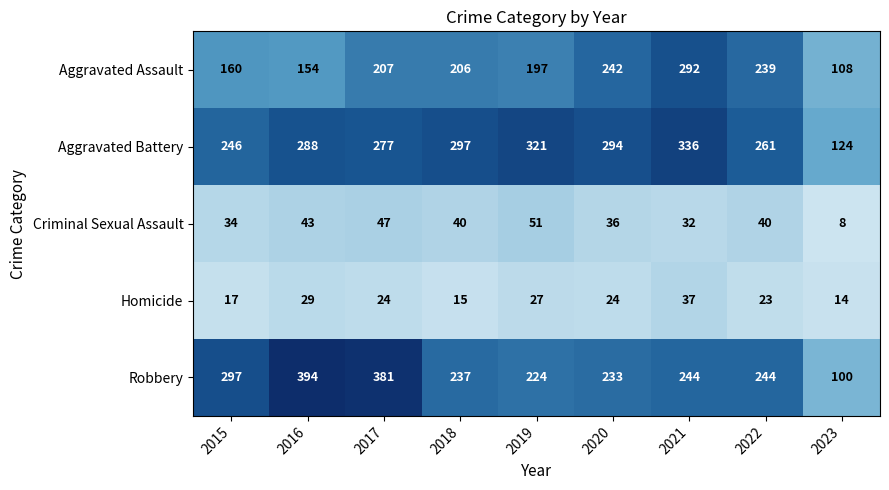

Is it true that Aggravated Battery equals 156 at 2017?

False